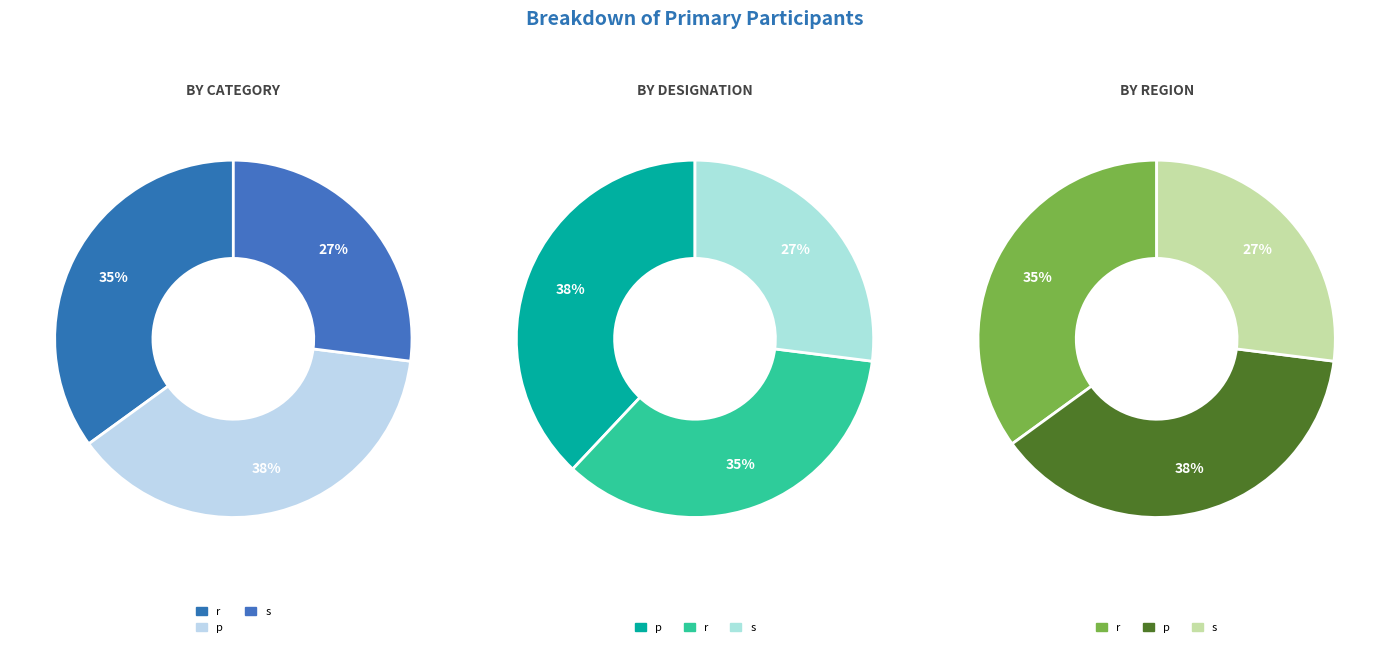

Which slice is the smallest?

s